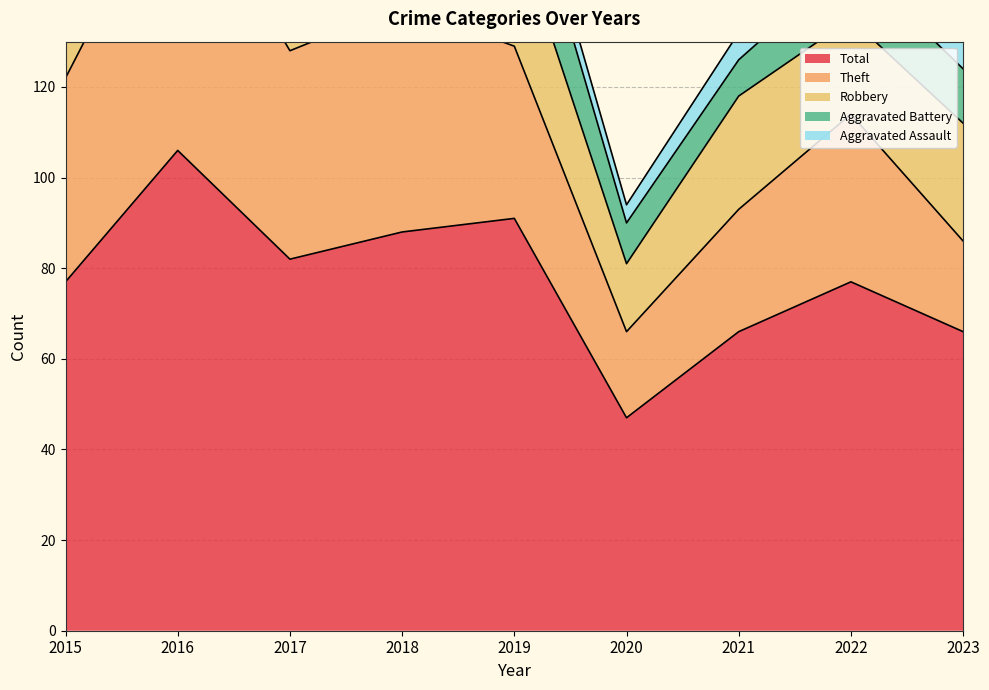

What is the average value of the Theft series?

38